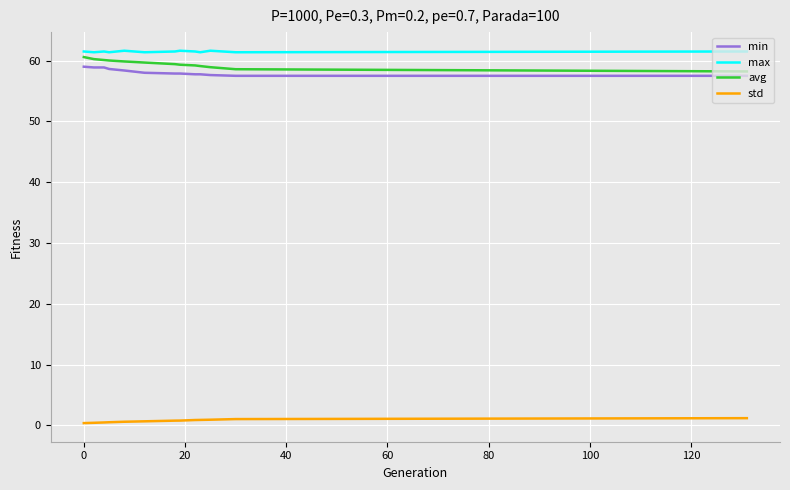

True or false: std and avg intersect in this chart.

False